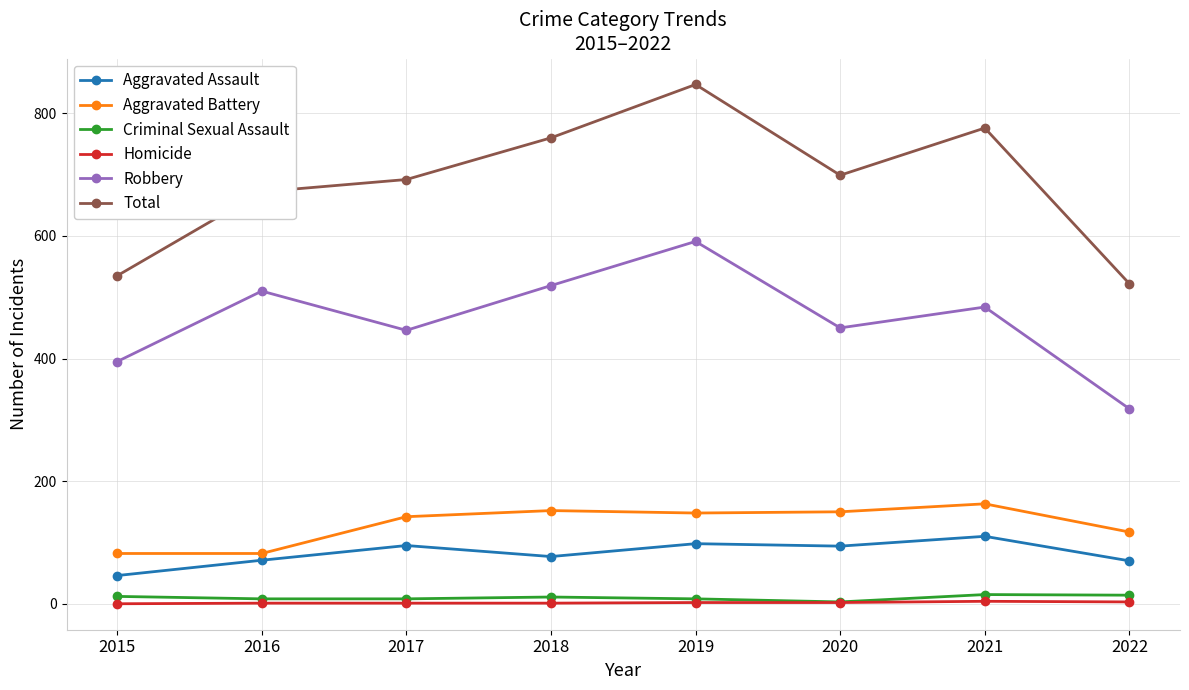

What is the spread (max minus min) of values at 2022?

519